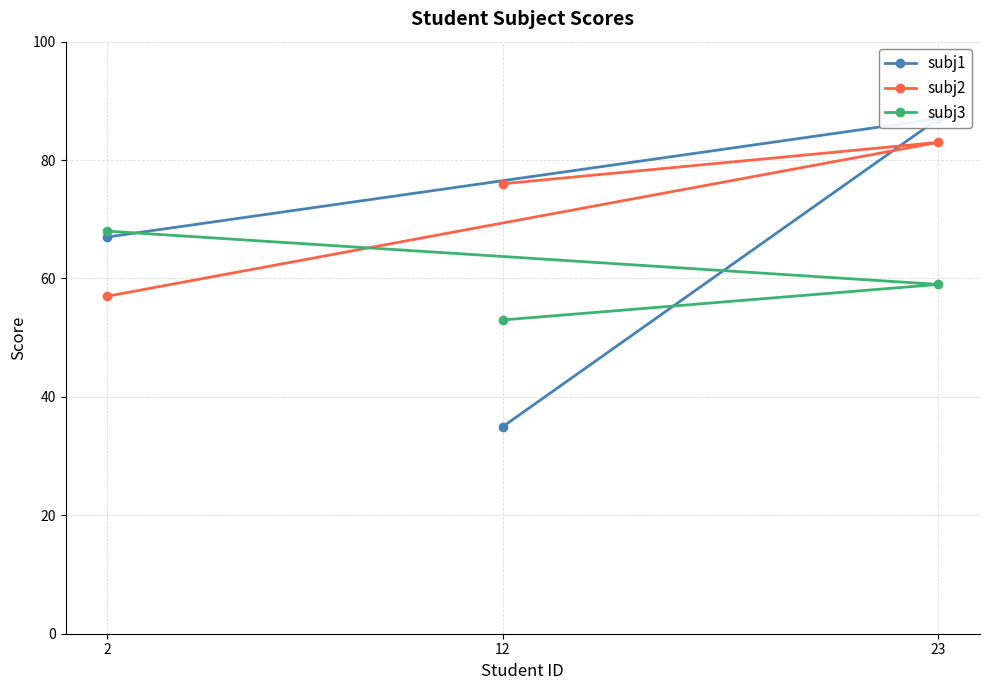

Reading left to right, list all the values displayed in this chart.

subj1: 2=67	23=87	12=35
subj2: 2=57	23=83	12=76
subj3: 2=68	23=59	12=53